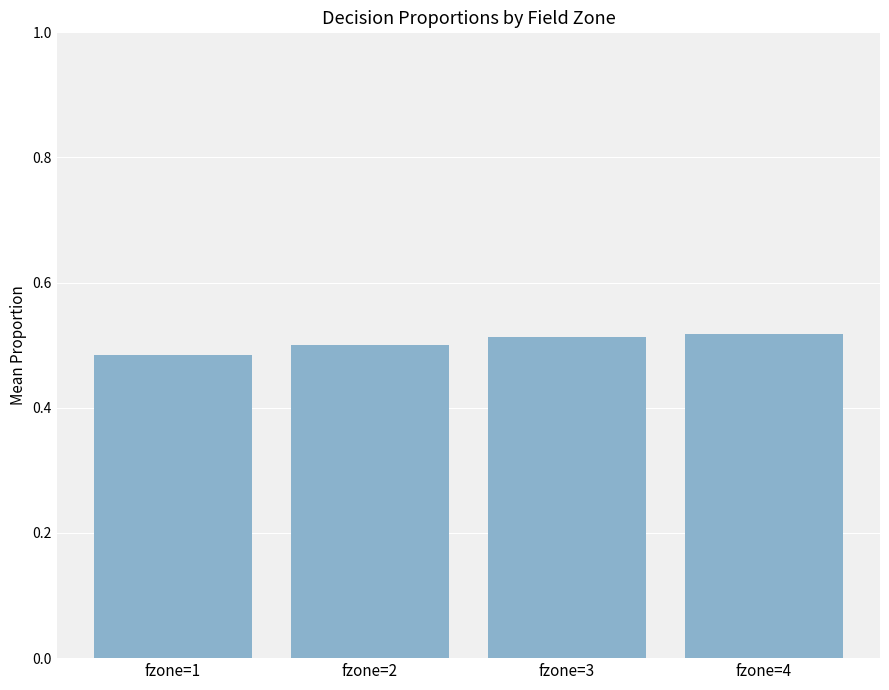

At which category does the chart reach its minimum across all series?

fzone=1